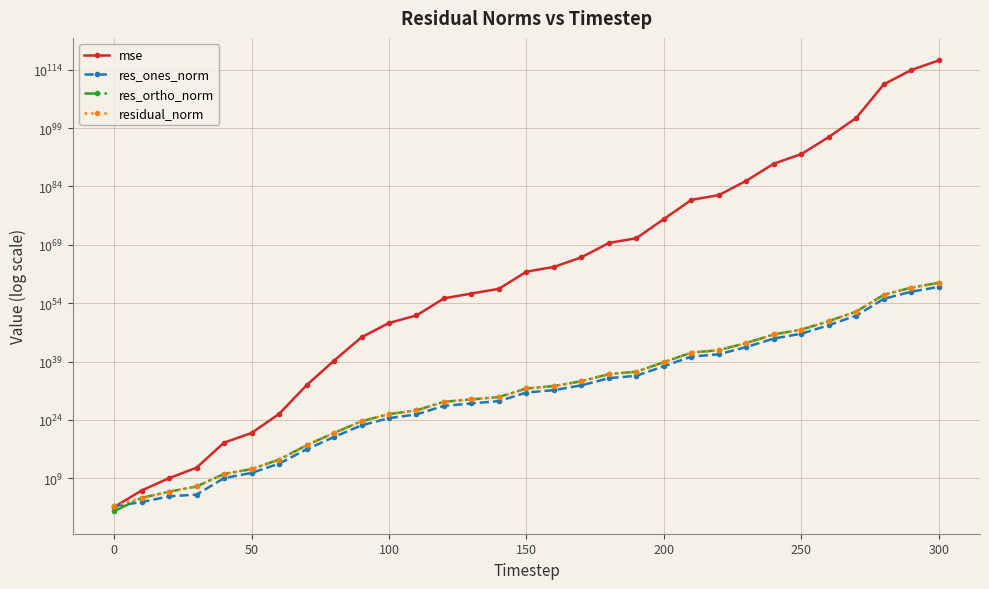

How many data points in res_ones_norm are above 11236531158042448464729226608640?

15